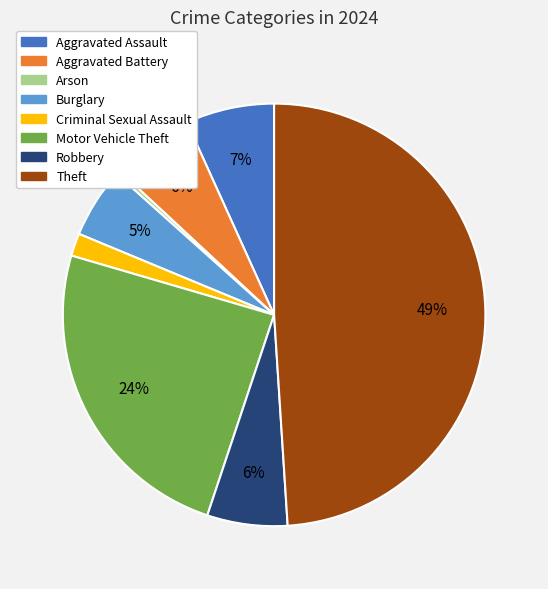

The Theft slice represents 49% of the pie. True or false?

True